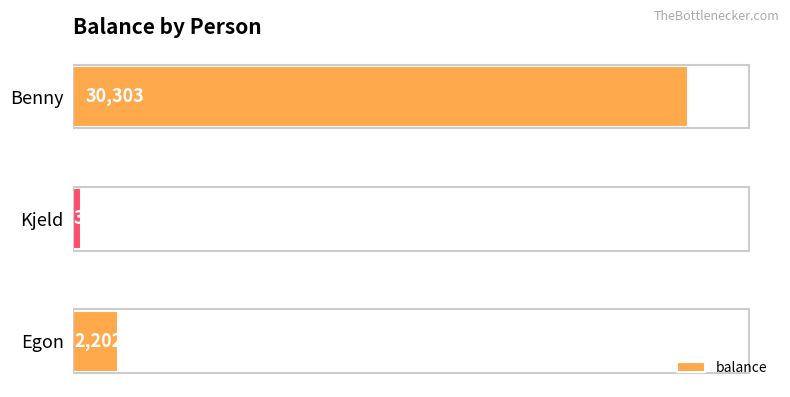

What is the difference between the second highest and minimum values?

1803